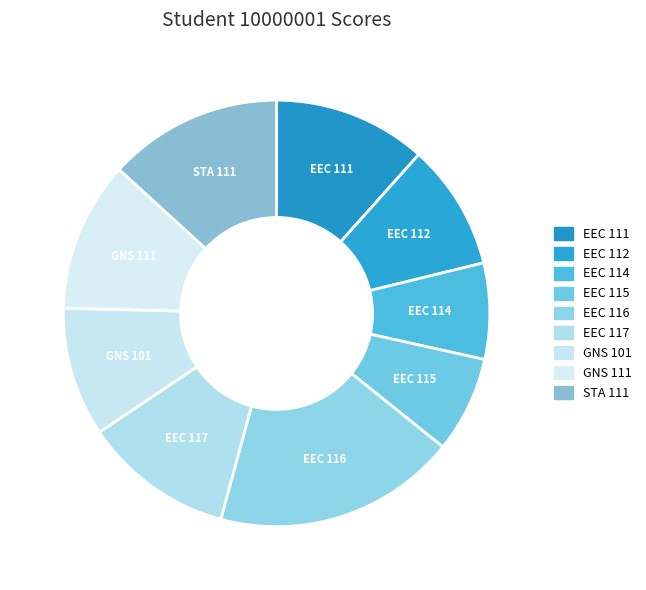

Count the number of slices in the pie.

9